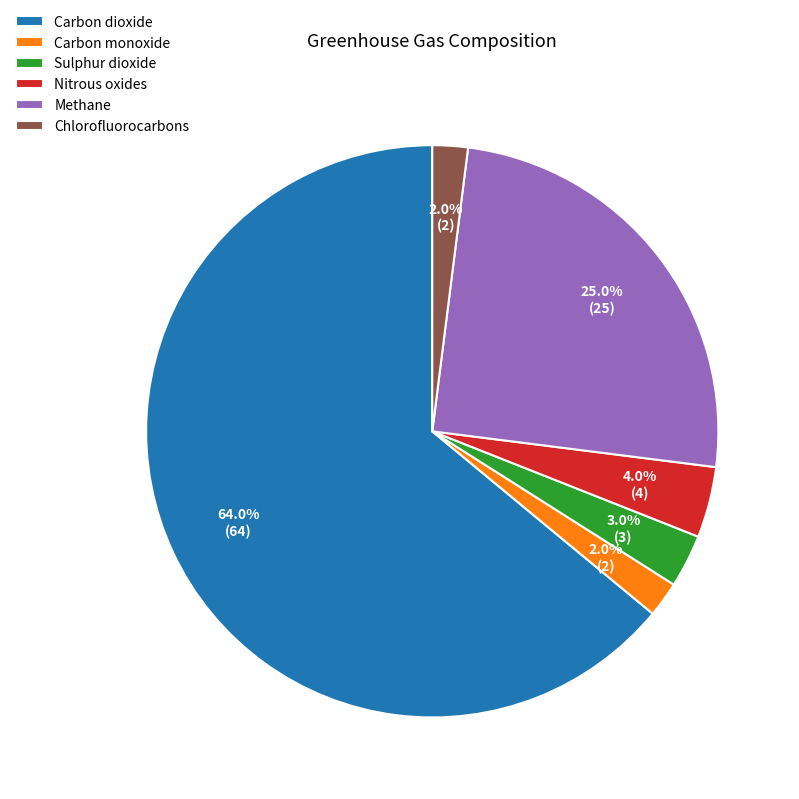

To the nearest percent, what portion does Nitrous oxides represent?

4%